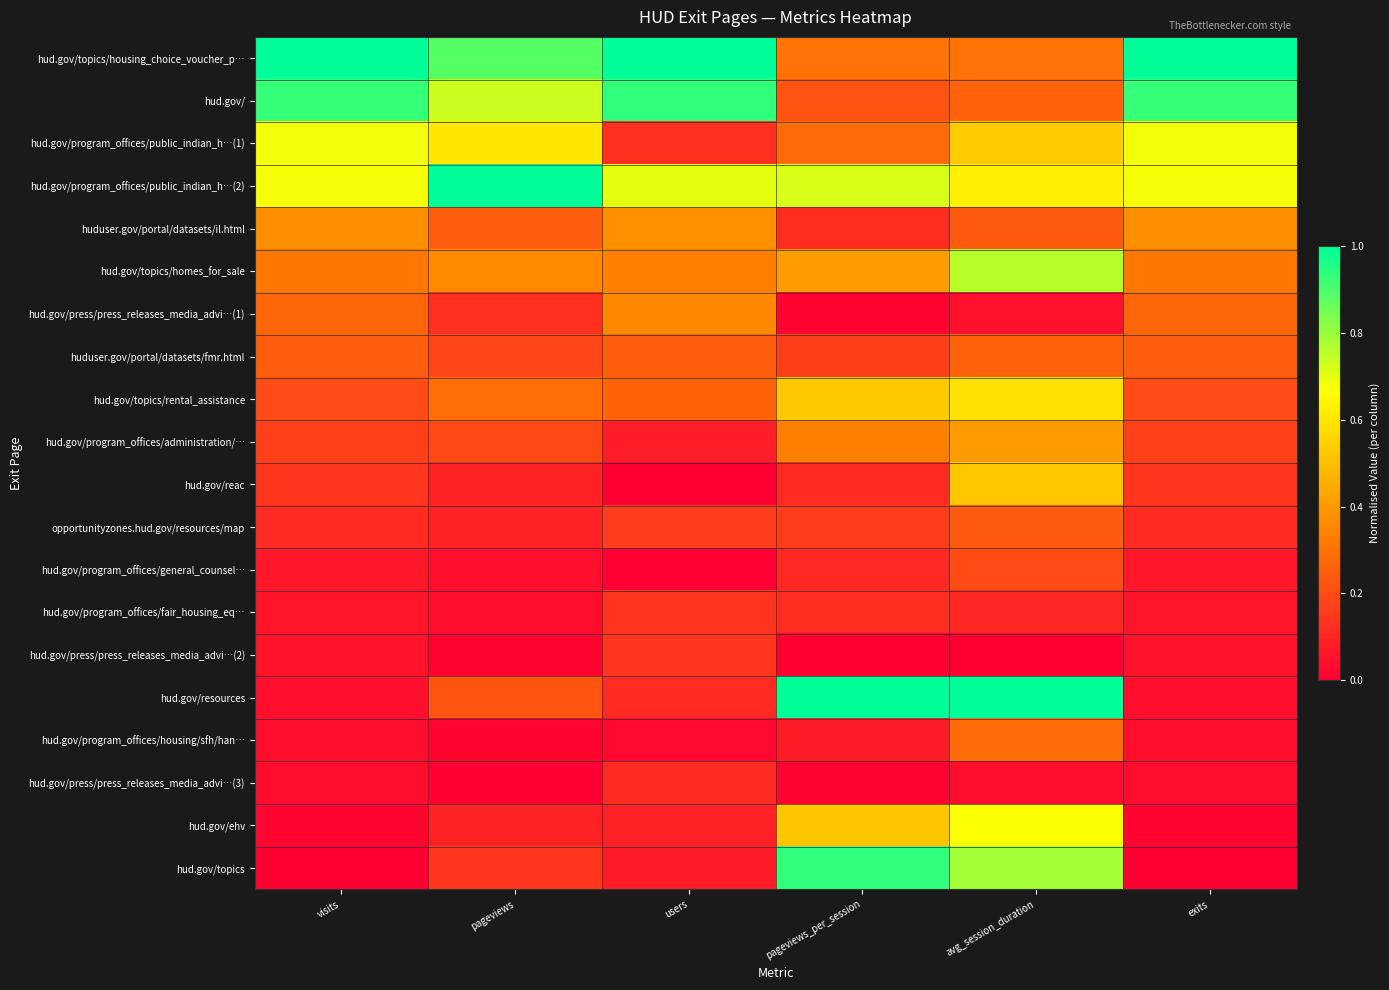

Reading right to left, extract all data points from this chart.

hud.gov/topics/housing_choice_voucher_p…: exits=1.0	avg_session_duration=0.3	pageviews_per_session=0.3	users=1.0	pageviews=0.9	visits=1.0
hud.gov/: exits=0.9	avg_session_duration=0.3	pageviews_per_session=0.2	users=0.9	pageviews=0.7	visits=0.9
hud.gov/program_offices/public_indian_h…(1): exits=0.7	avg_session_duration=0.5	pageviews_per_session=0.3	users=0.1	pageviews=0.6	visits=0.7
hud.gov/program_offices/public_indian_h…(2): exits=0.7	avg_session_duration=0.6	pageviews_per_session=0.7	users=0.7	pageviews=1.0	visits=0.7
huduser.gov/portal/datasets/il.html: exits=0.4	avg_session_duration=0.2	pageviews_per_session=0.1	users=0.4	pageviews=0.2	visits=0.4
hud.gov/topics/homes_for_sale: exits=0.3	avg_session_duration=0.8	pageviews_per_session=0.4	users=0.3	pageviews=0.4	visits=0.3
hud.gov/press/press_releases_media_advi…(1): exits=0.3	avg_session_duration=0.0	pageviews_per_session=0.0	users=0.4	pageviews=0.1	visits=0.3
huduser.gov/portal/datasets/fmr.html: exits=0.2	avg_session_duration=0.3	pageviews_per_session=0.2	users=0.2	pageviews=0.2	visits=0.2
hud.gov/topics/rental_assistance: exits=0.2	avg_session_duration=0.6	pageviews_per_session=0.5	users=0.3	pageviews=0.3	visits=0.2
hud.gov/program_offices/administration/…: exits=0.2	avg_session_duration=0.4	pageviews_per_session=0.3	users=0.1	pageviews=0.2	visits=0.2
hud.gov/reac: exits=0.1	avg_session_duration=0.5	pageviews_per_session=0.1	users=0.0	pageviews=0.1	visits=0.1
opportunityzones.hud.gov/resources/map: exits=0.1	avg_session_duration=0.2	pageviews_per_session=0.2	users=0.2	pageviews=0.1	visits=0.1
hud.gov/program_offices/general_counsel…: exits=0.1	avg_session_duration=0.2	pageviews_per_session=0.1	users=0.0	pageviews=0.0	visits=0.1
hud.gov/program_offices/fair_housing_eq…: exits=0.1	avg_session_duration=0.1	pageviews_per_session=0.1	users=0.1	pageviews=0.0	visits=0.1
hud.gov/press/press_releases_media_advi…(2): exits=0.1	avg_session_duration=0.0	pageviews_per_session=0.0	users=0.1	pageviews=0.0	visits=0.1
hud.gov/resources: exits=0.0	avg_session_duration=1.0	pageviews_per_session=1.0	users=0.1	pageviews=0.2	visits=0.0
hud.gov/program_offices/housing/sfh/han…: exits=0.0	avg_session_duration=0.3	pageviews_per_session=0.1	users=0.0	pageviews=0.0	visits=0.0
hud.gov/press/press_releases_media_advi…(3): exits=0.0	avg_session_duration=0.0	pageviews_per_session=0.0	users=0.1	pageviews=0.0	visits=0.0
hud.gov/ehv: exits=0.0	avg_session_duration=0.7	pageviews_per_session=0.5	users=0.1	pageviews=0.1	visits=0.0
hud.gov/topics: exits=0.0	avg_session_duration=0.8	pageviews_per_session=0.9	users=0.1	pageviews=0.1	visits=0.0